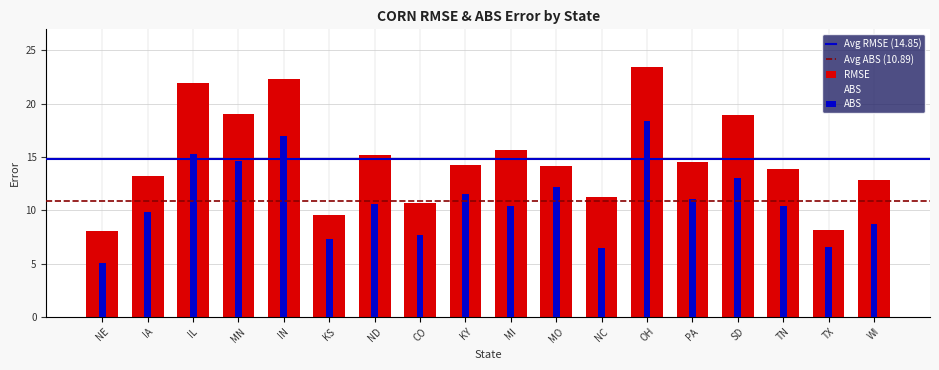

Which category has the lowest value in the RMSE series?

NE